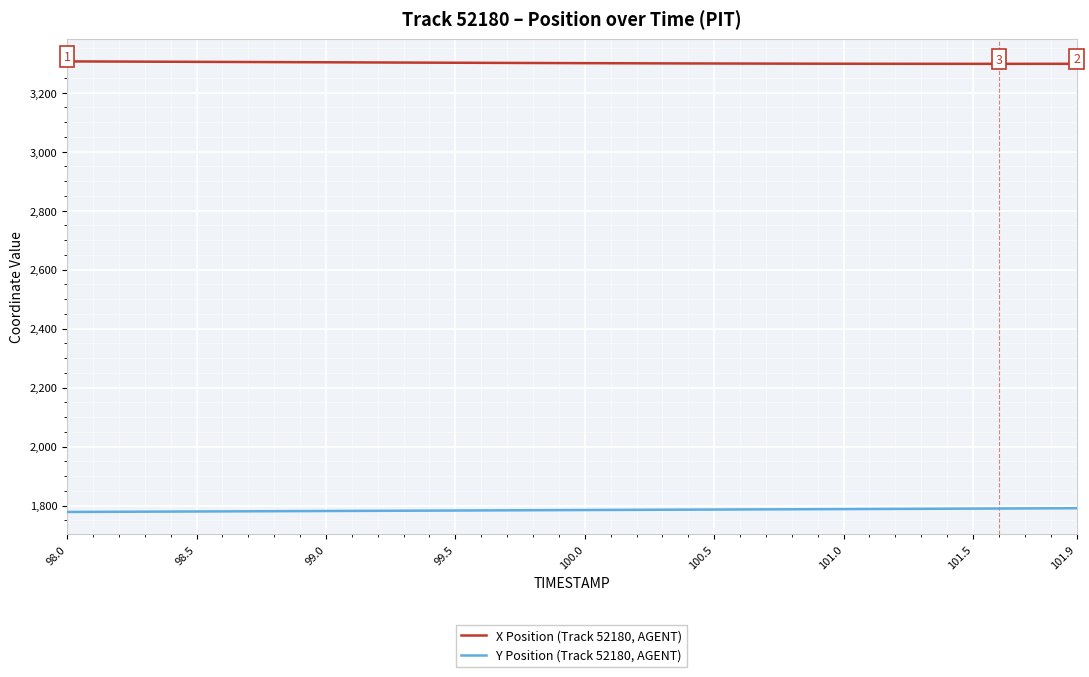

True or false: X Position (Track 52180, AGENT) and Y Position (Track 52180, AGENT) intersect in this chart.

False